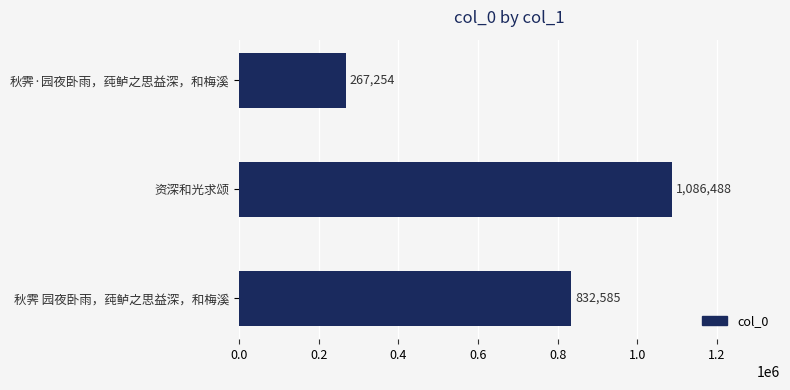

Are the bars horizontal?

Yes